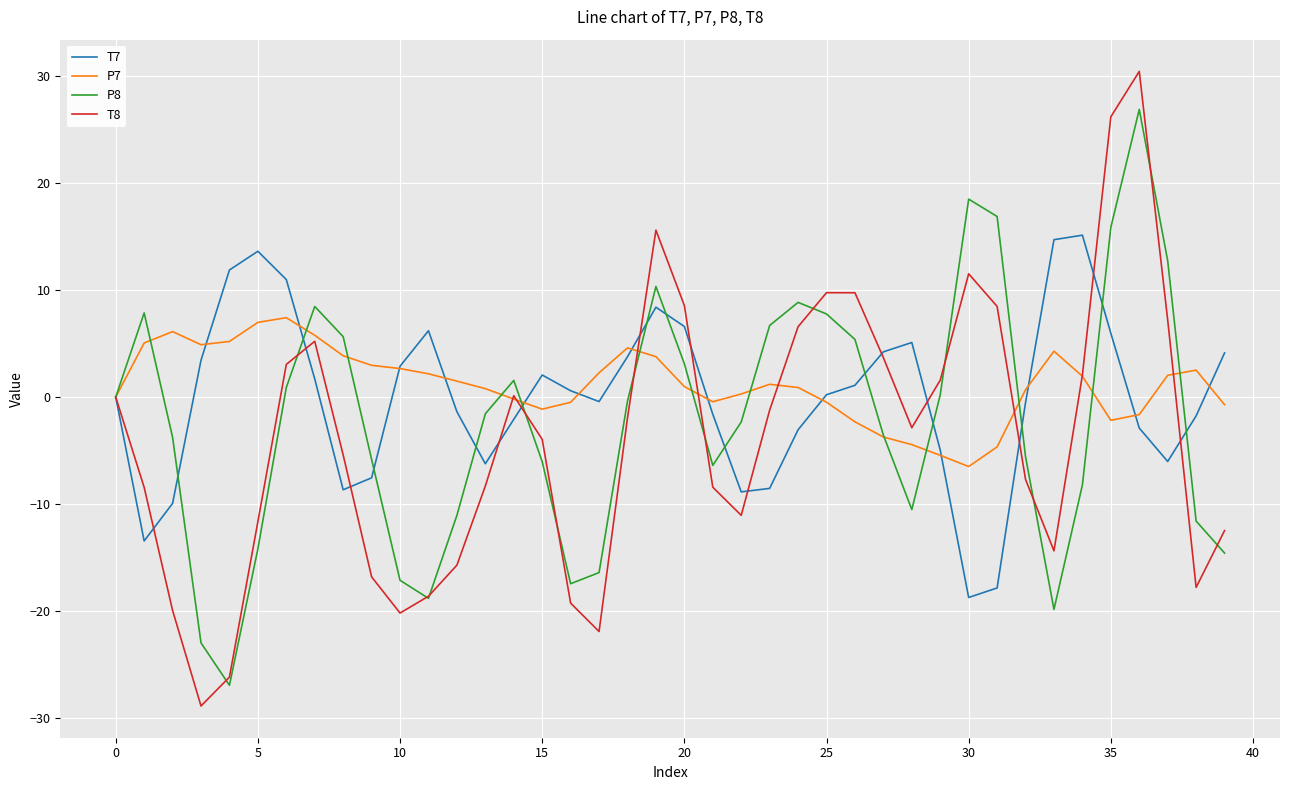

True or false: T7 and P8 cross at least once.

True